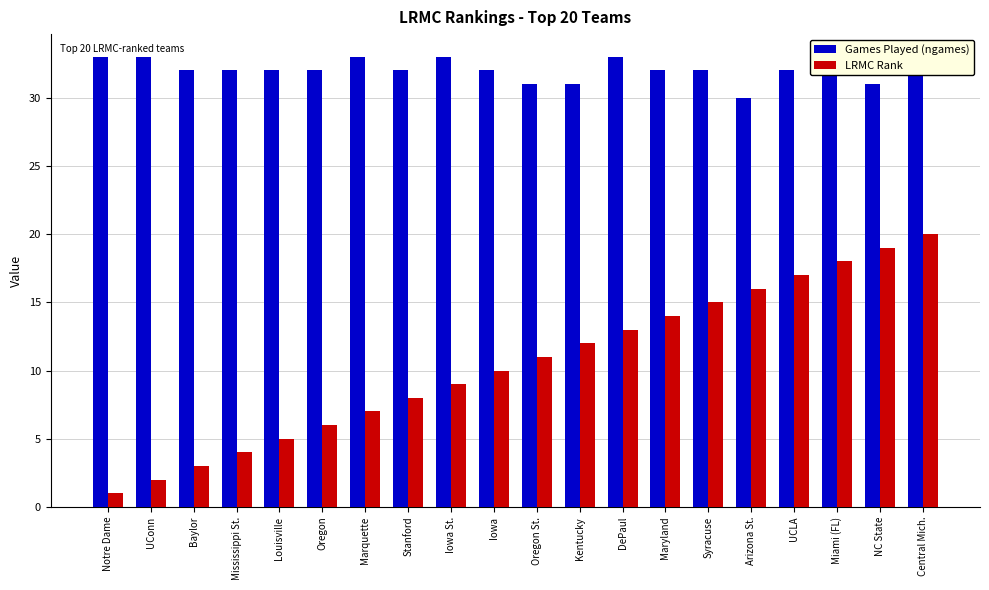

Rank the series at Marquette from lowest to highest value.

LRMC Rank, Games Played (ngames)